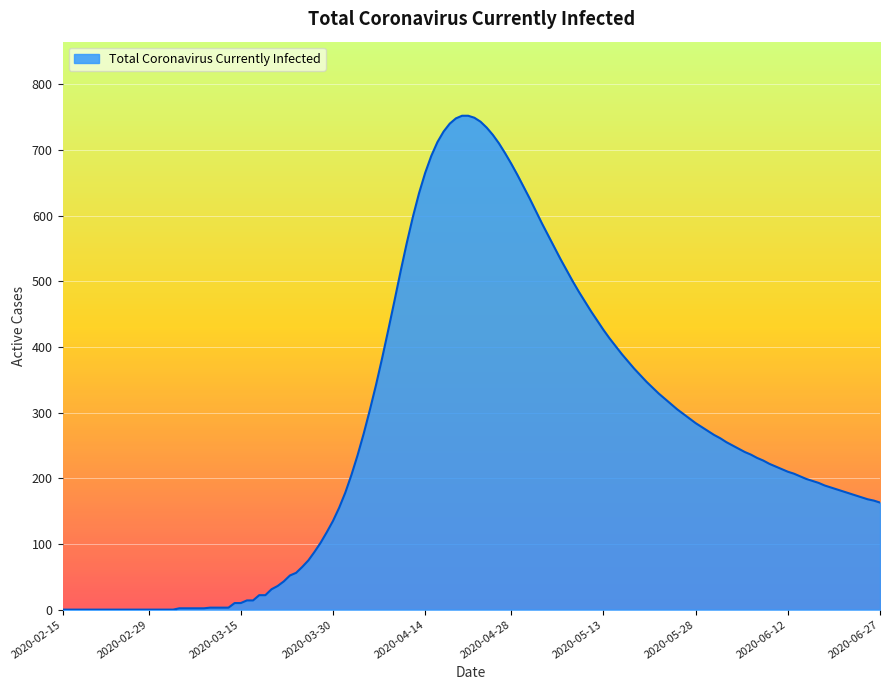

What is the maximum value shown in the chart?

752